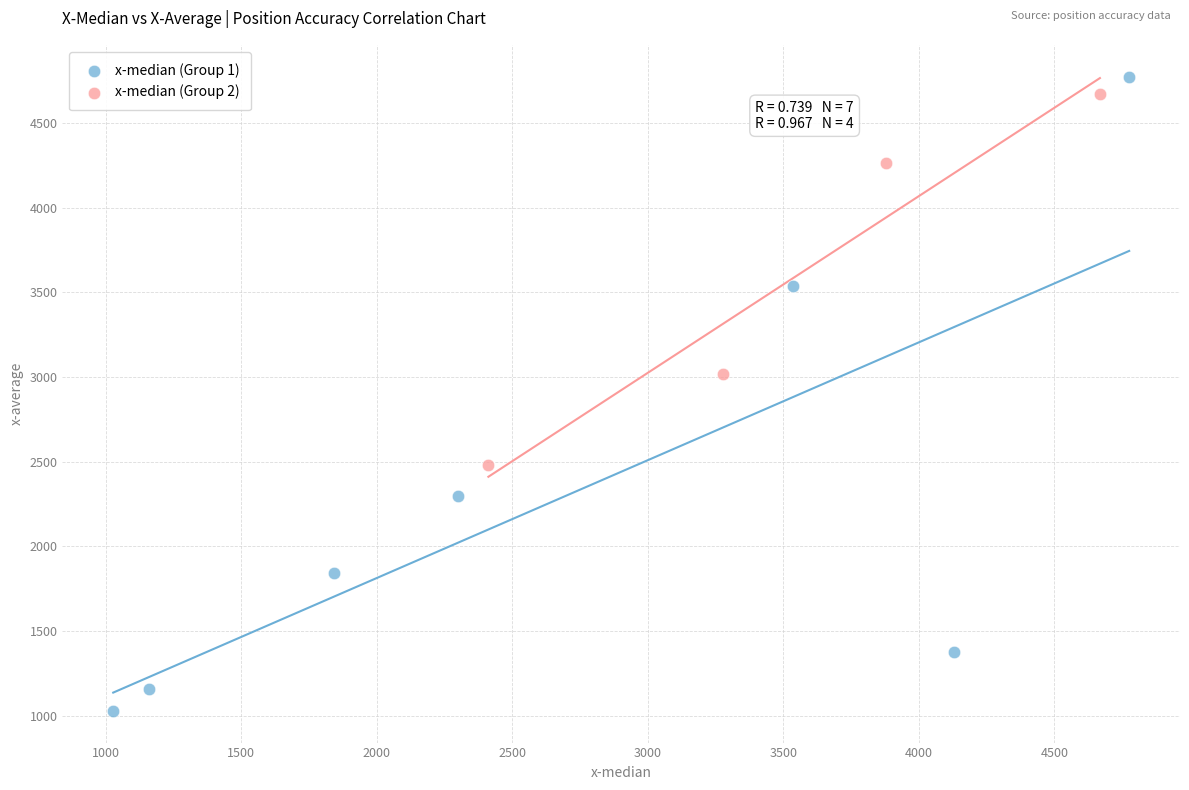

Which series has the largest Y range (max minus min)?

x-median (Group 1)